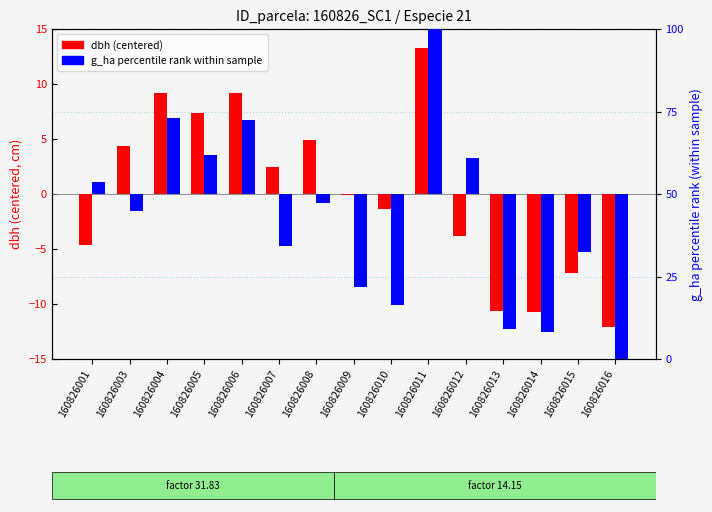

What is the maximum value for g_ha percentile rank?

50.0